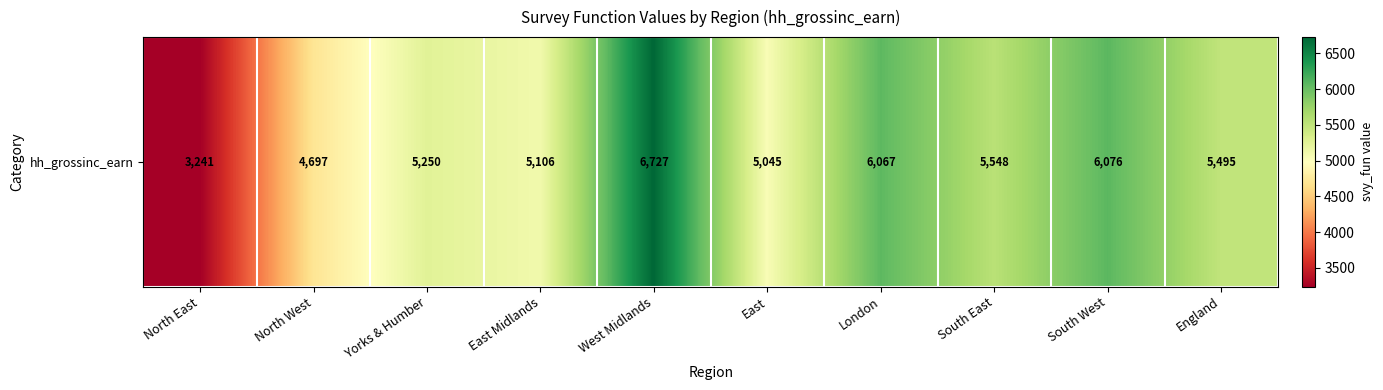

Which category has the lowest value across all series?

North East